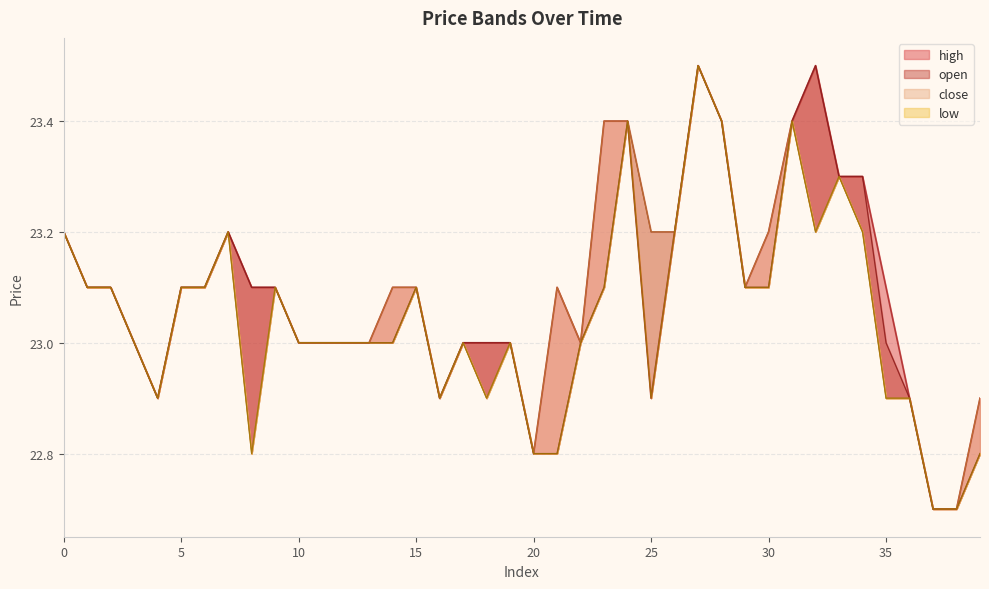

At which label is close closest to 23?

3